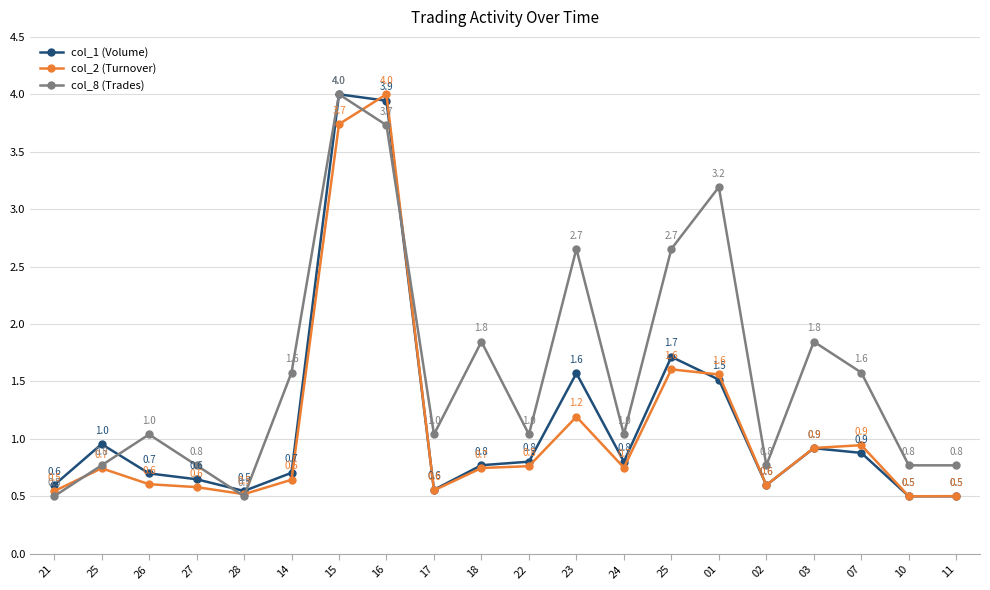

At which category does col_8 (Trades) reach its first local peak?

26